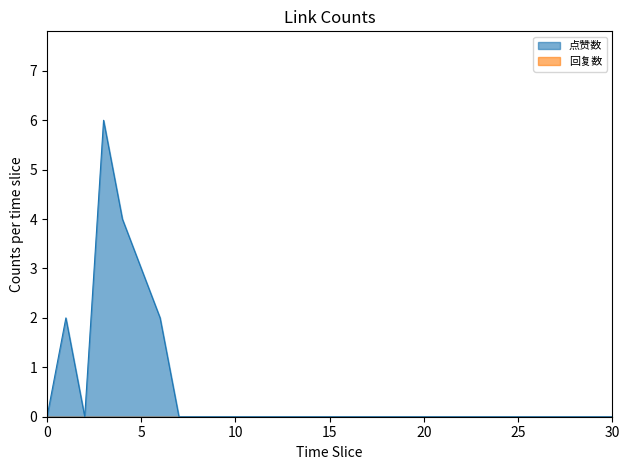

How many positive values are there?

5